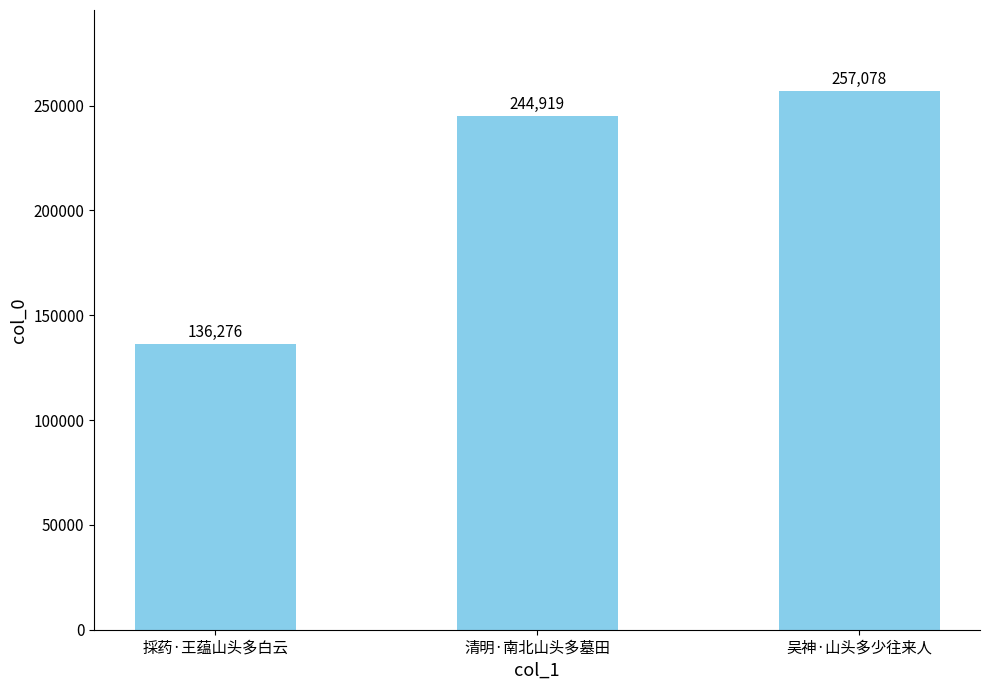

What is the difference between the values at 清明·南北山头多墓田 and 採药·王蕴山头多白云?

108643